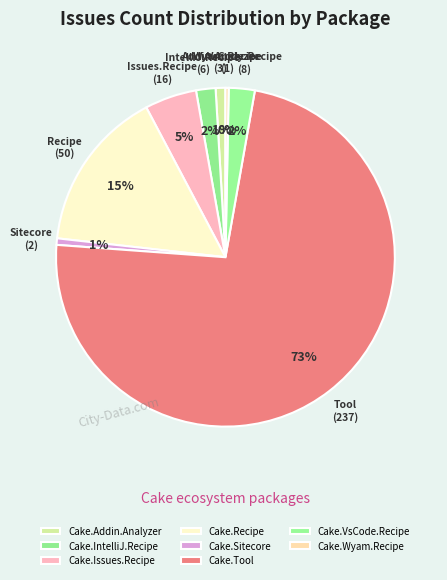

Count the number of slices in the pie.

8